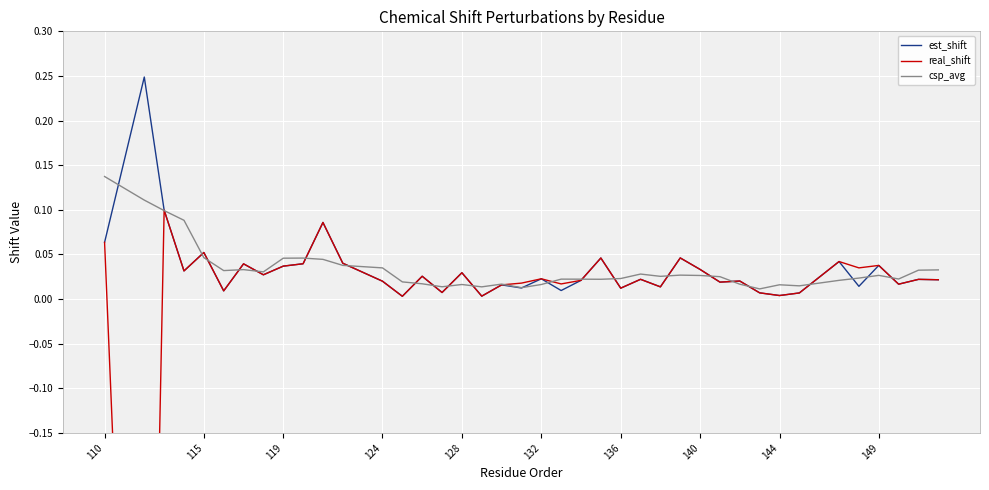

What is the difference between the second highest and second lowest values in the est_shift series?

0.1